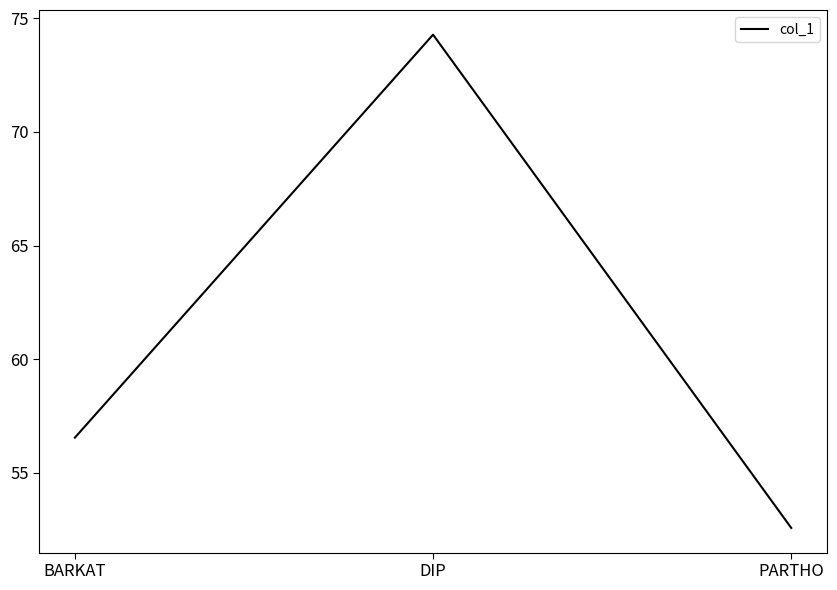

What is the ratio of the value at PARTHO to the value at DIP?

0.7